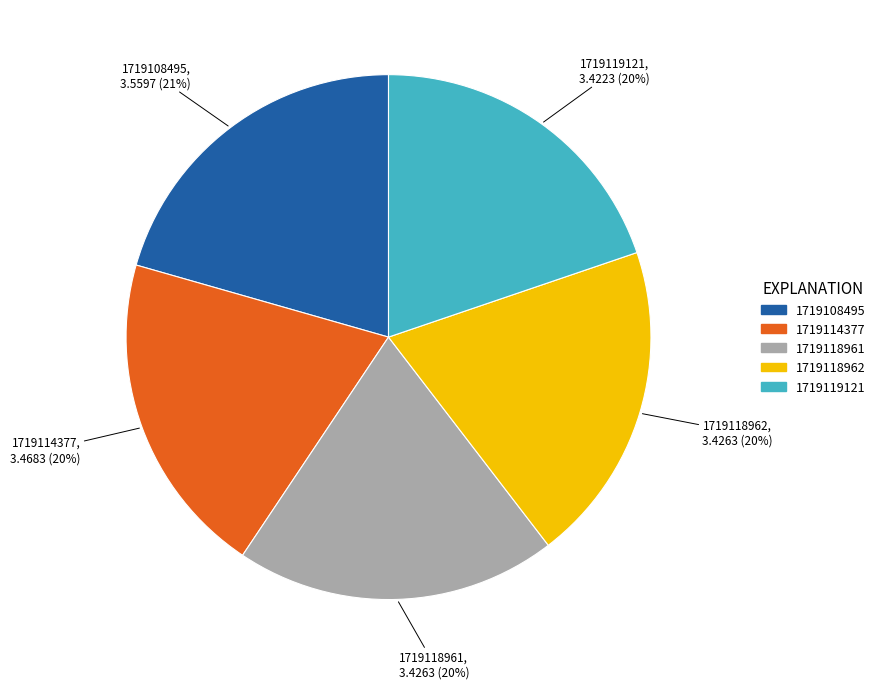

Combined, do 1719118962 and 1719119121 account for over 50%?

No